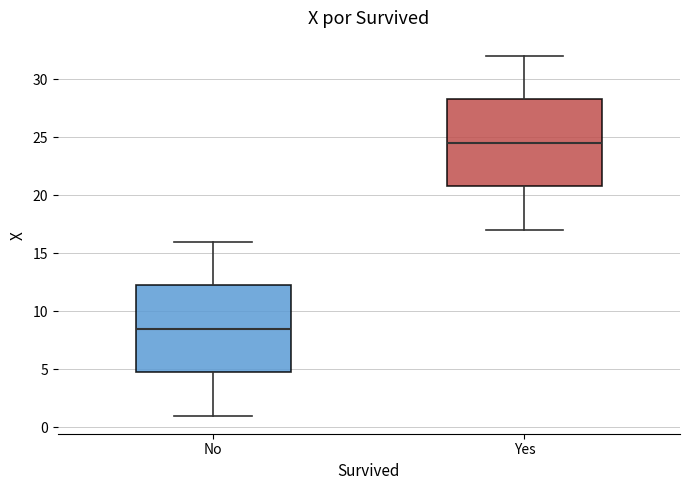

Reading left to right, read every box against the y-axis: the position of its median line, the range the box covers, and the ends of its whiskers. The values are not printed on the chart, so give them approximately, as read against the axis.

No: median 8.5, box 5.0 to 12.5, whiskers 1.0 to 16.0
Yes: median 24.5, box 21.0 to 28.5, whiskers 17.0 to 32.0